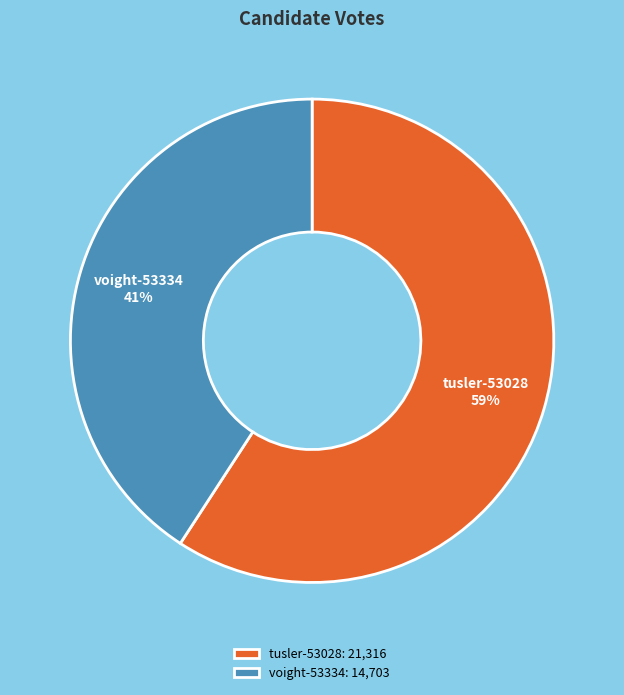

To the nearest percent, what percentage of the pie is voight-53334?

41%